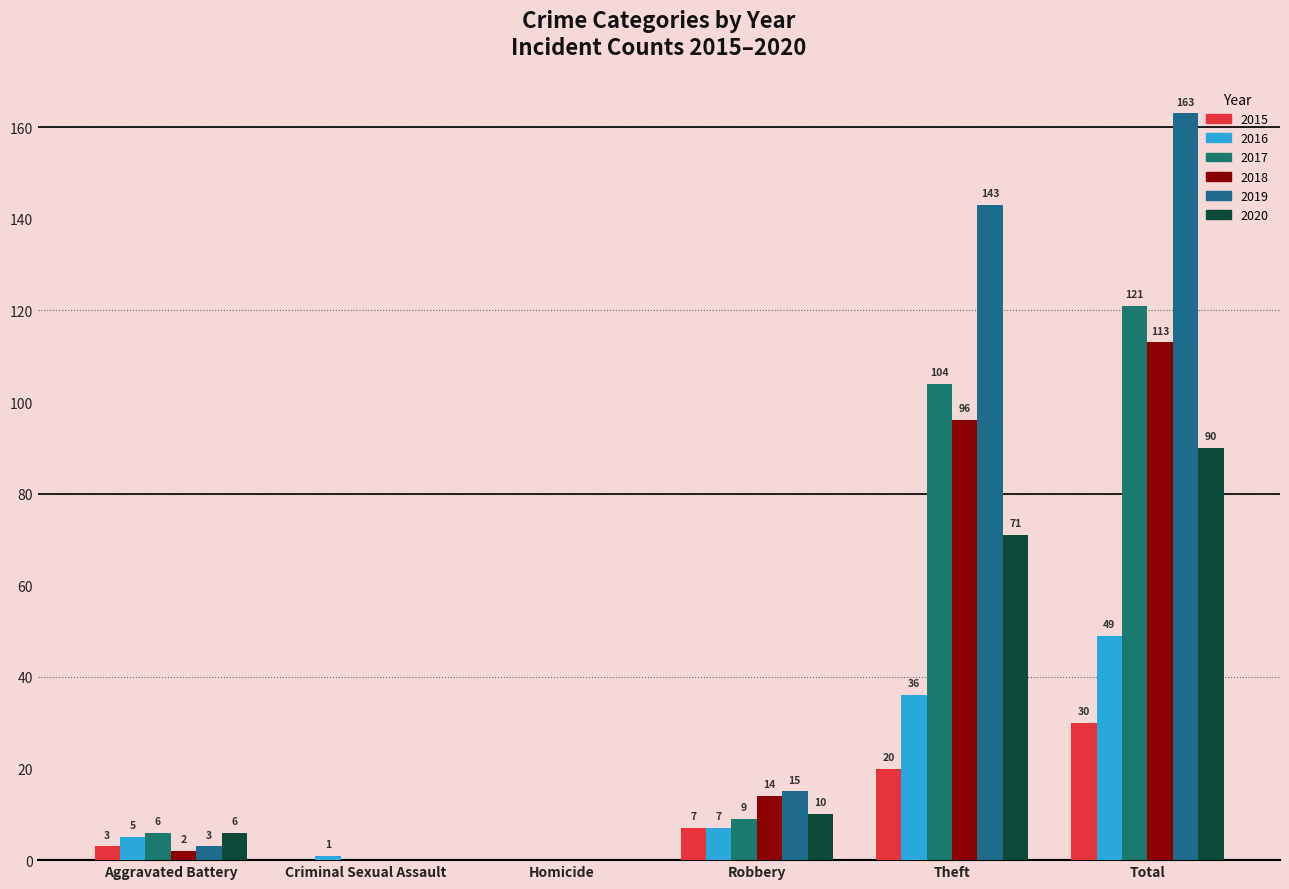

The value of 2018 at Robbery is 8. True or false?

False